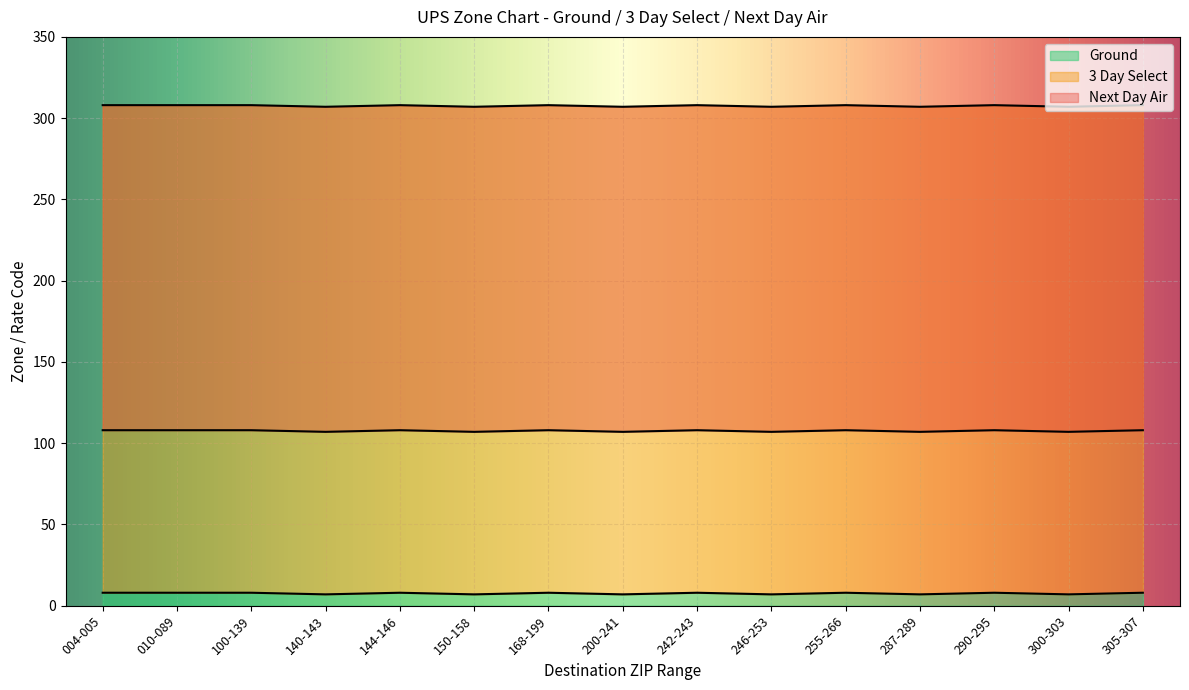

Reading left to right, transcribe all the data shown in this chart.

Ground: 8	8	8	7	8	7	8	7	8	7	8	7	8	7	8
Next Day Air: 308	308	308	307	308	307	308	307	308	307	308	307	308	307	308
3 Day Select: 108	108	108	107	108	107	108	107	108	107	108	107	108	107	108